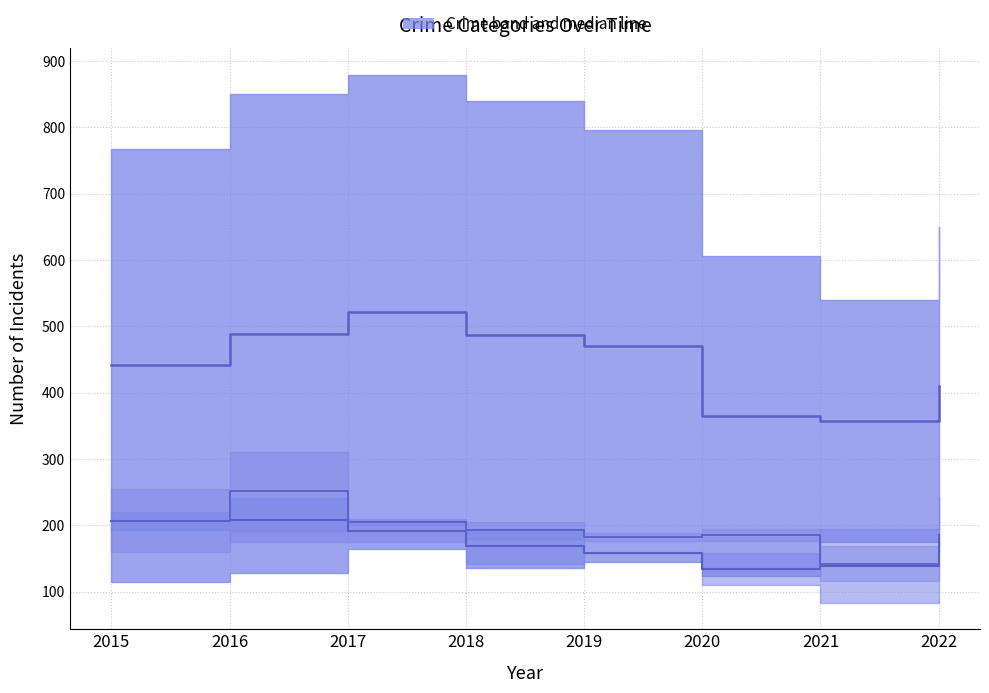

Which category has the lowest value in the Median (Burglary to Aggravated Battery) series?

2021